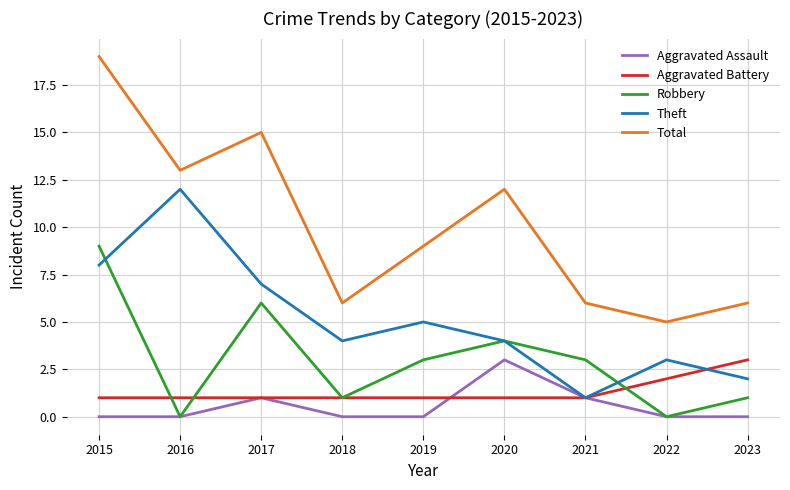

What is the total value across all series at 2022?

10